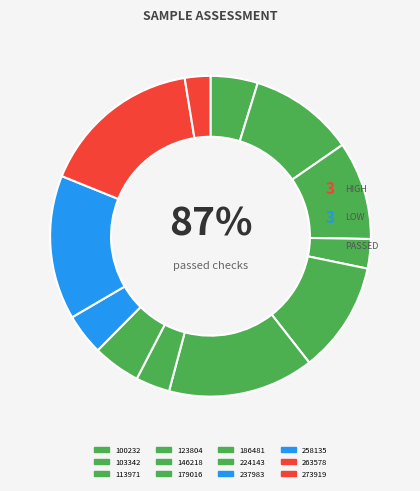

How many slices are in this pie chart?

12